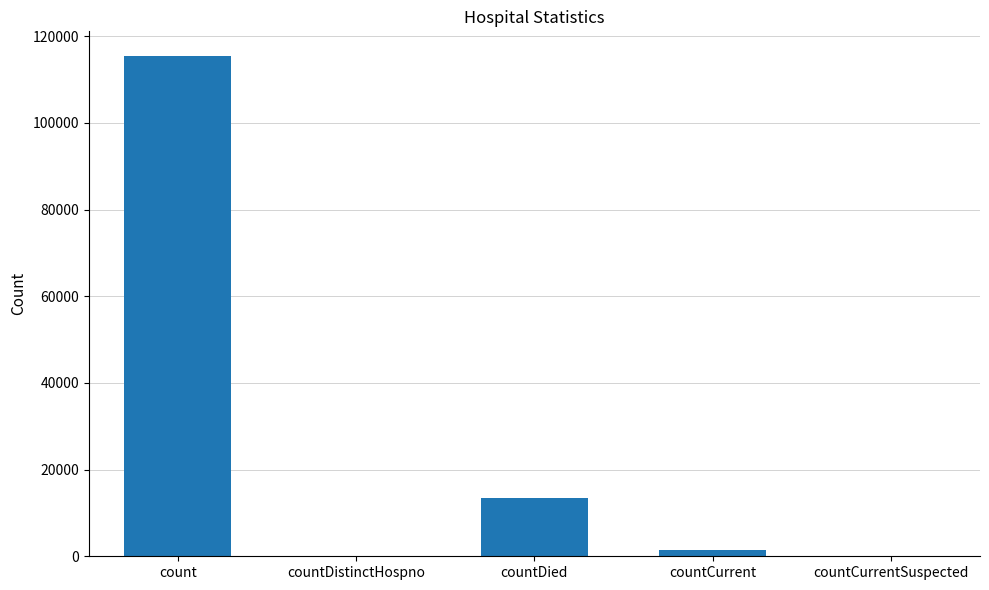

Are the bars horizontal?

No